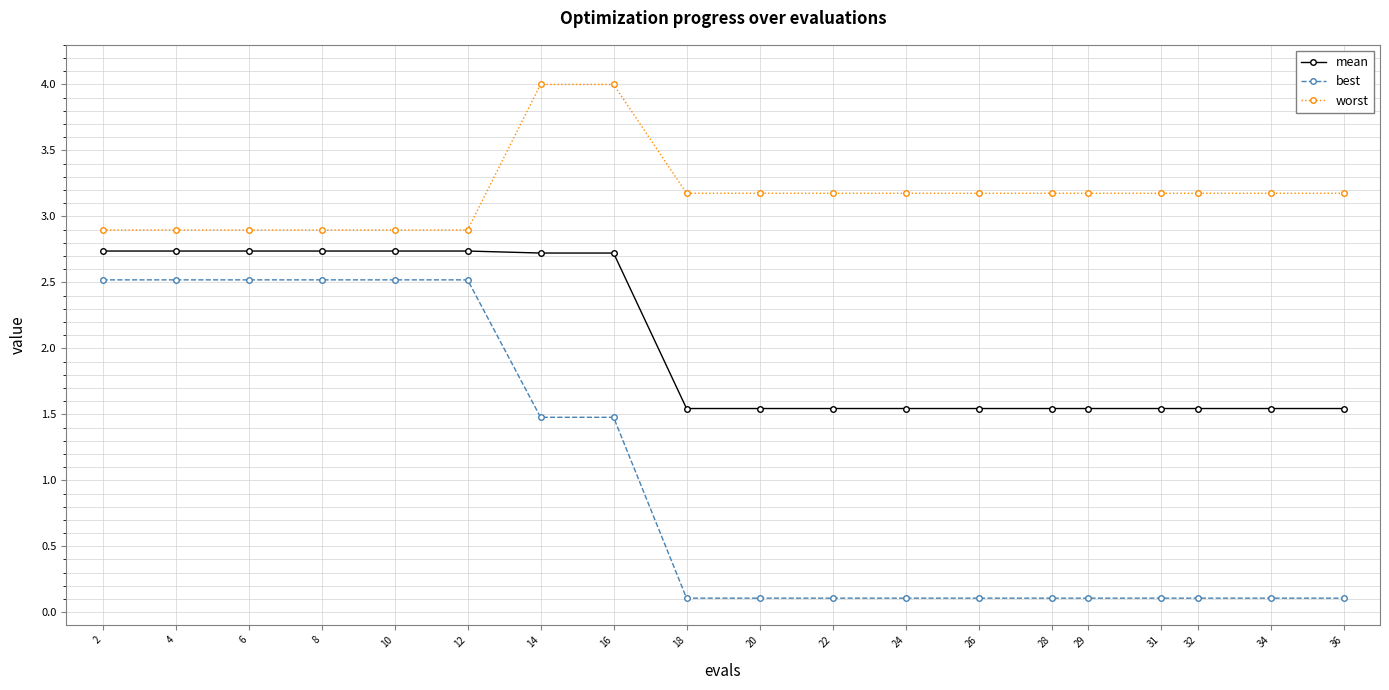

What is the difference between the second highest and second lowest values in the best series?

2.4